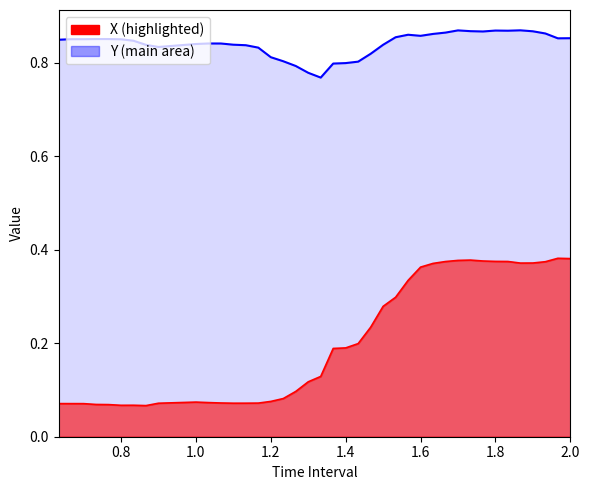

At 1.2, list the series in order from largest to smallest.

Y, X